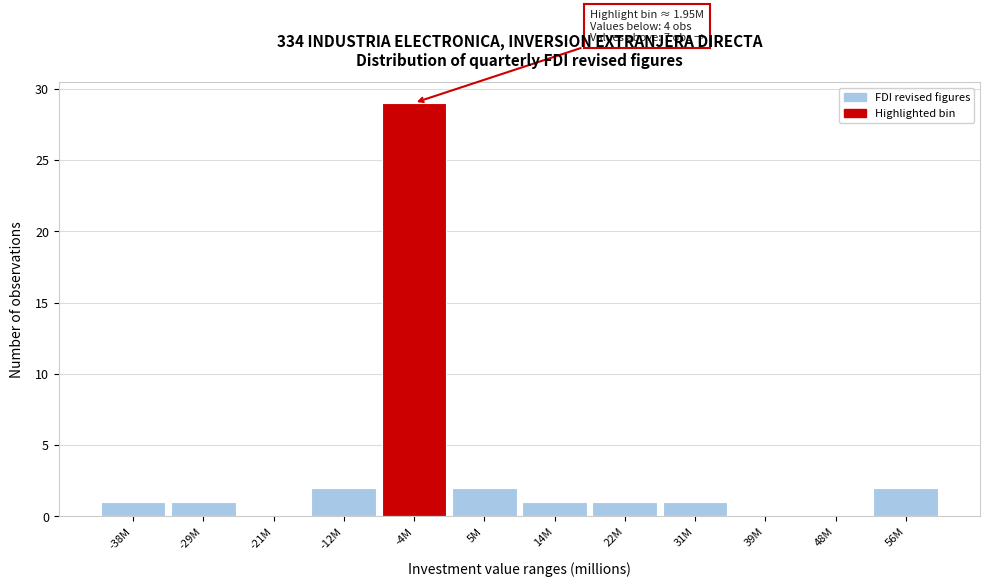

Reading left to right, transcribe all the data shown in this chart.

-38M=1	-29M=1	-21M=0	-12M=2	-4M=29	5M=2	14M=1	22M=1	31M=1	39M=0	48M=0	56M=2